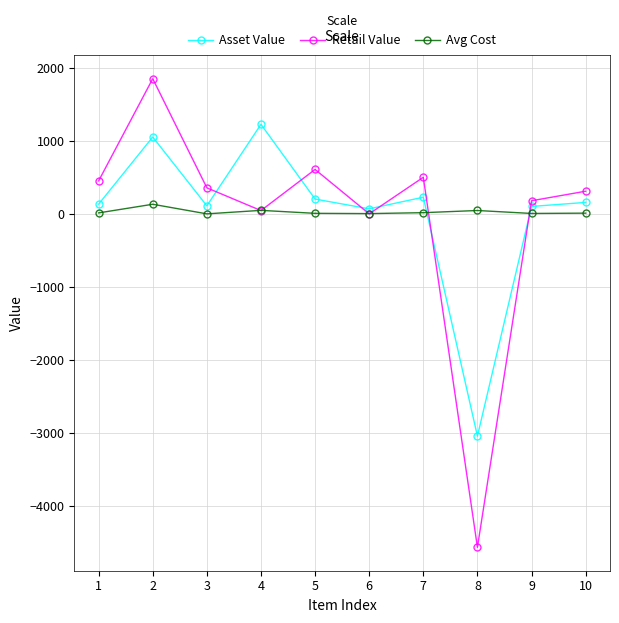

How many interior local valleys does the Asset Value series have?

3